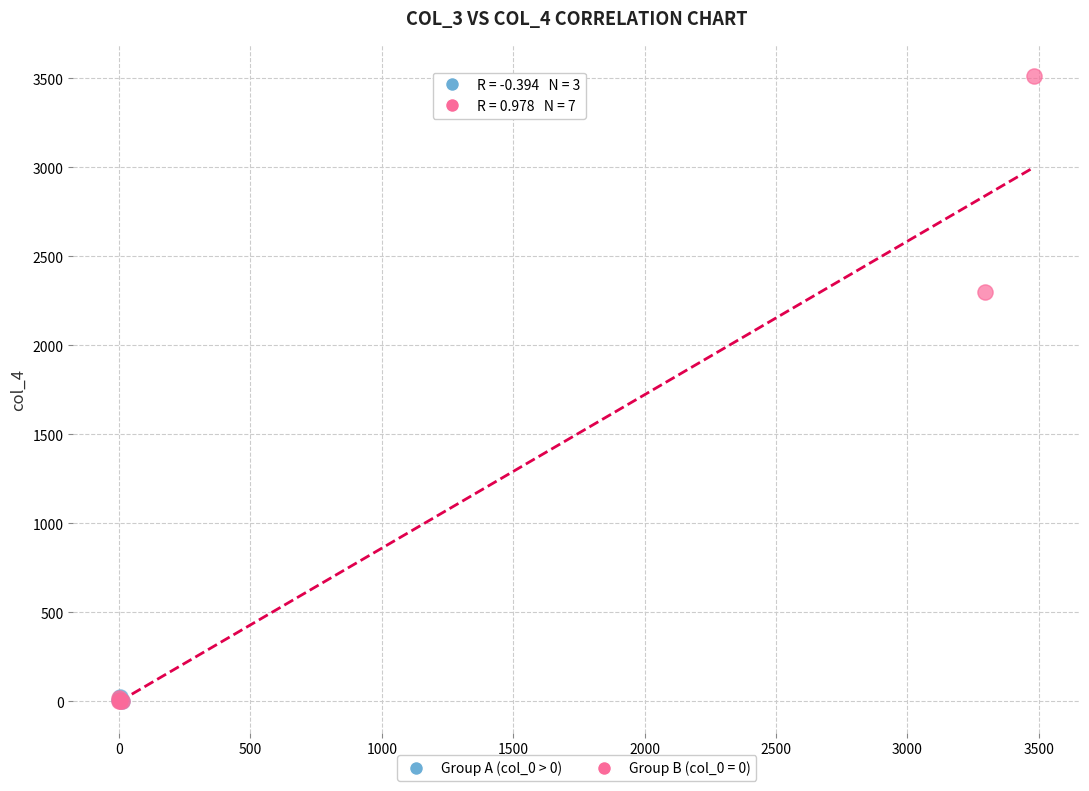

Which series reaches the maximum Y coordinate?

Group B (col_0 = 0)